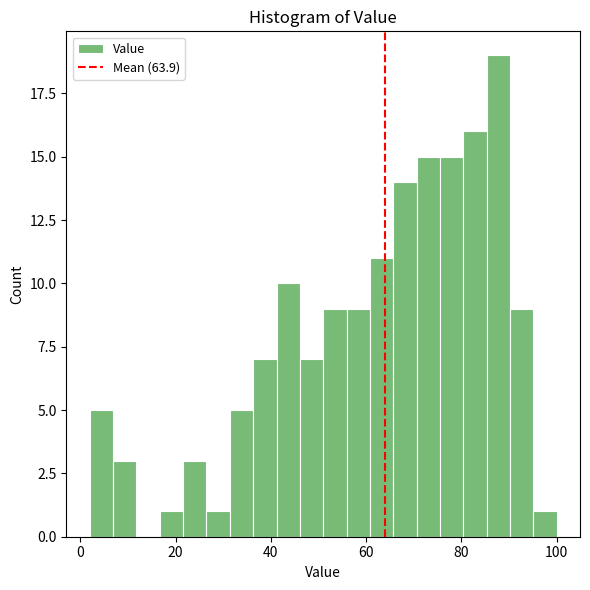

Read against the x-axis, roughly where is the centre of the tallest bar?

88